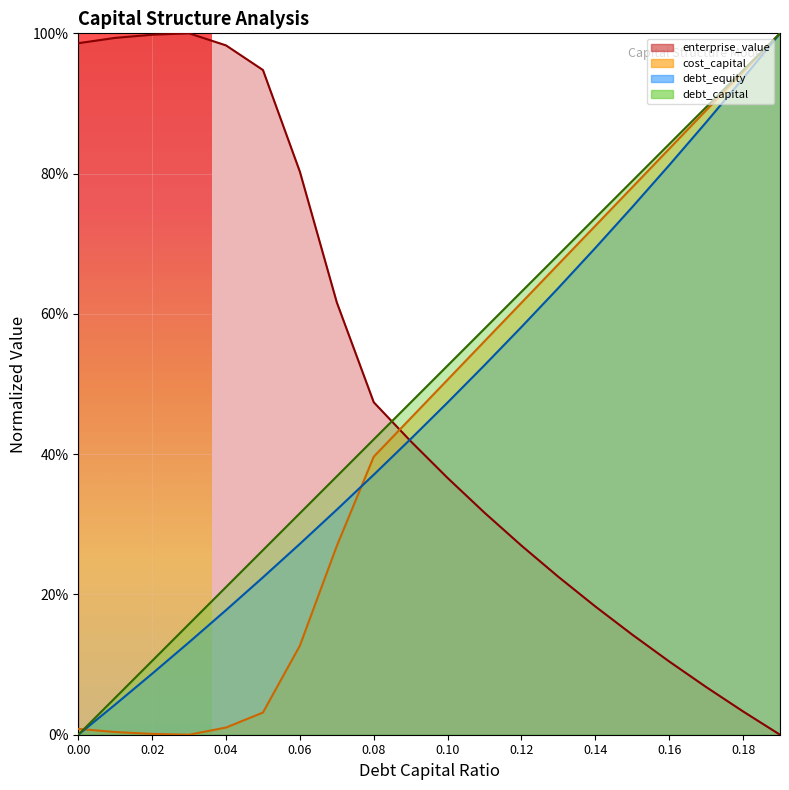

At which category does cost_capital reach its first local valley?

0.03